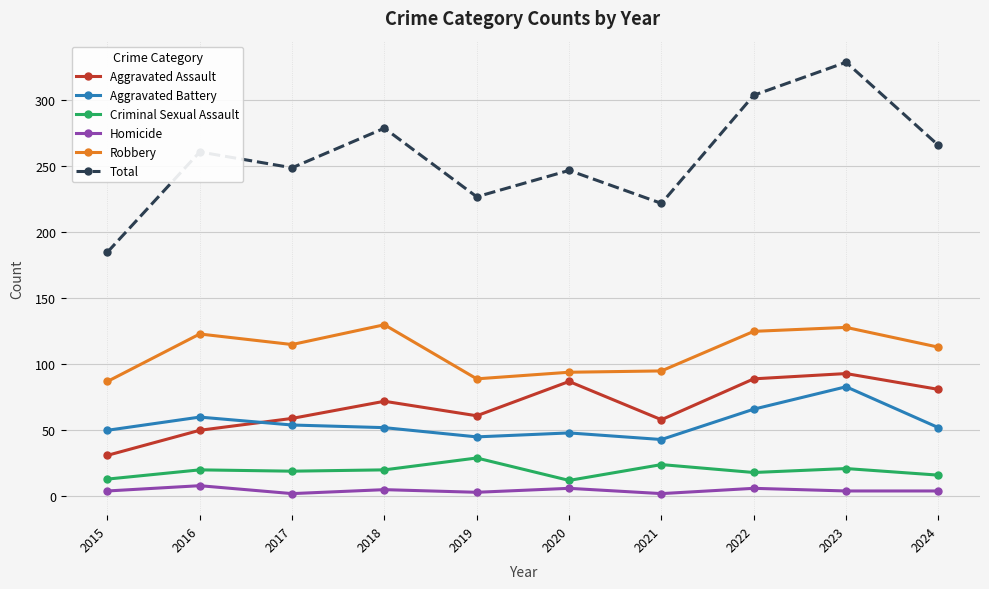

True or false: Homicide has more than 0 points higher than both neighbors.

True